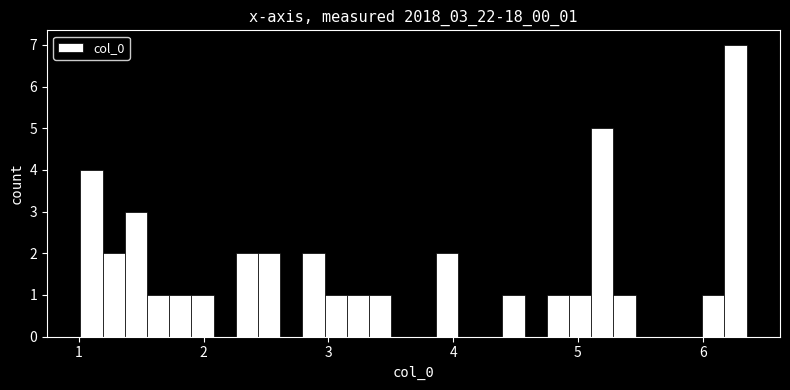

Read against the x-axis, roughly where is the centre of the tallest bar?

6.3